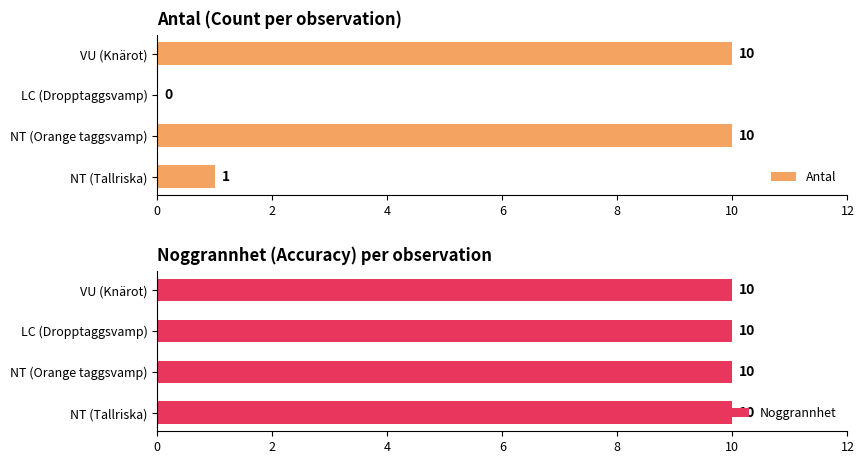

The value of Antal at NT (Tallriska) is 1. True or false?

True